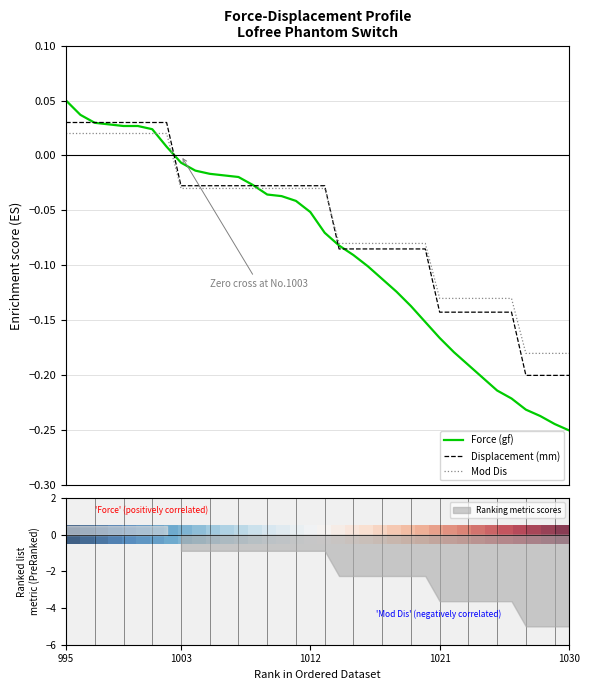

True or false: Mod Dis has more than 0 interior local peaks.

False